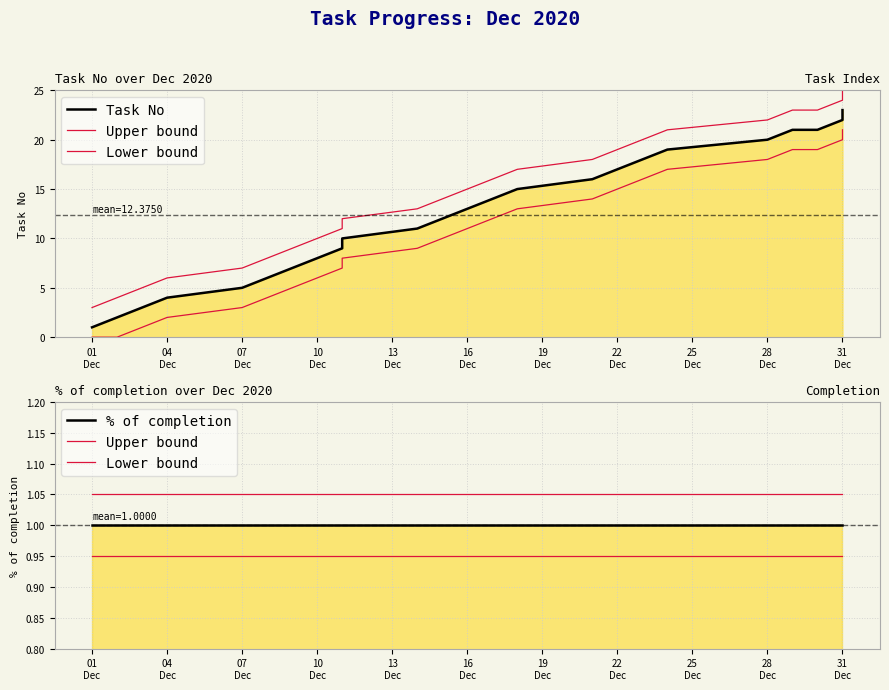

Rank the series by their maximum value, from highest to lowest.

Task No, Upper bound, % of completion, Lower bound